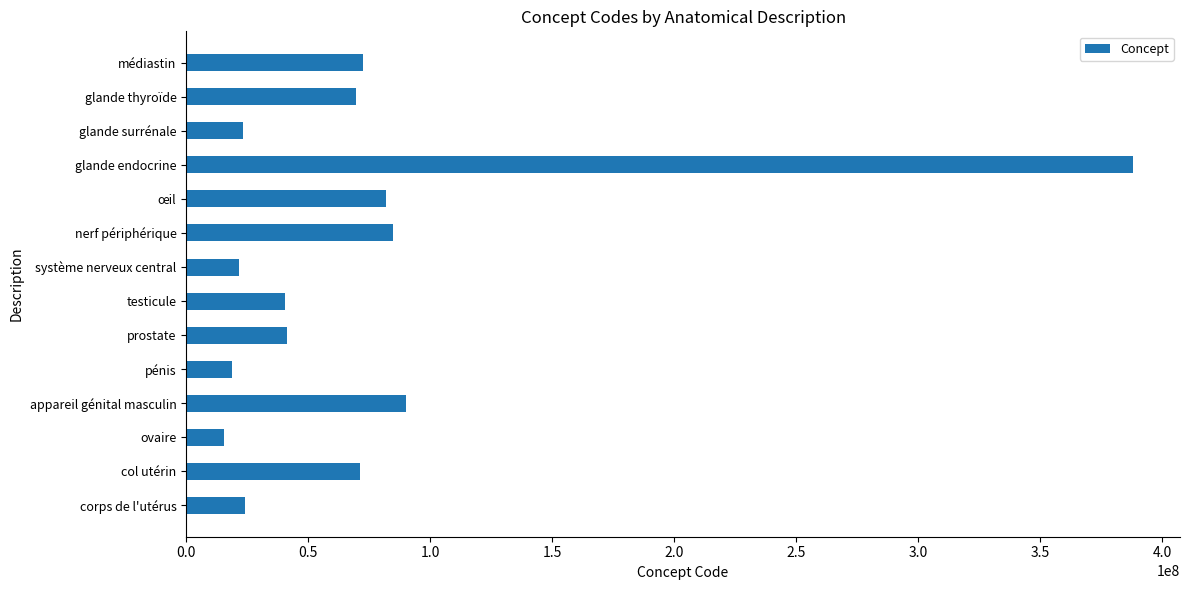

What is the change in value from pénis to nerf périphérique?

+65871007